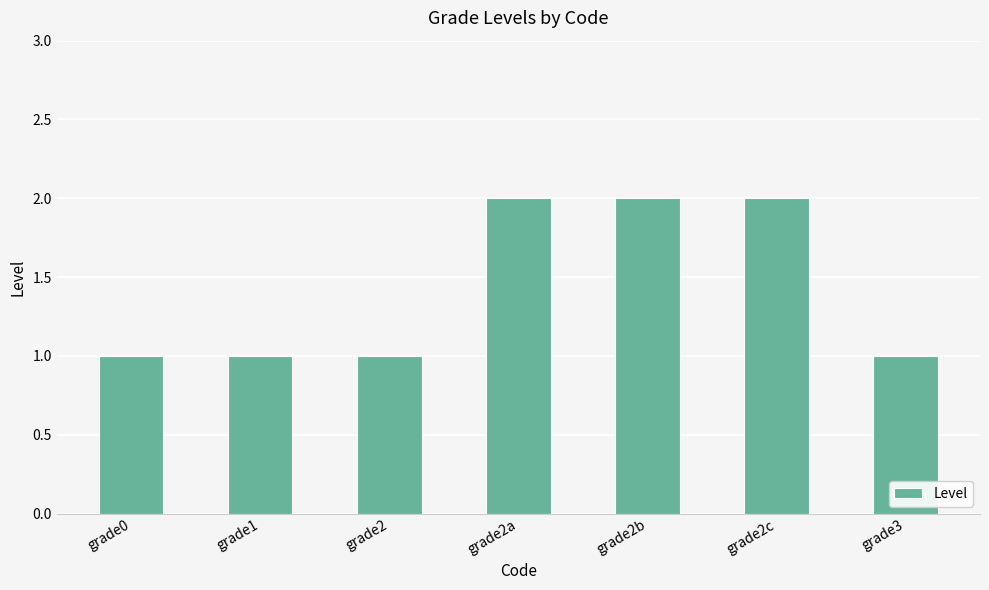

Does the chart contain stacked bars?

No